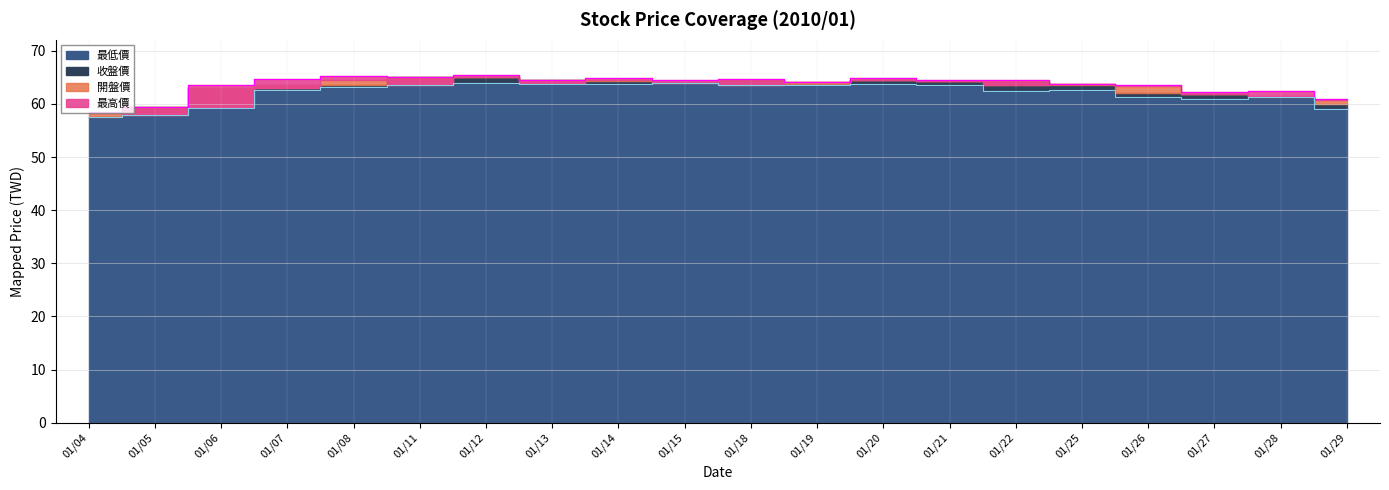

What is the difference between the 最高價 values at 2010/01/15 and 2010/01/25?

0.7